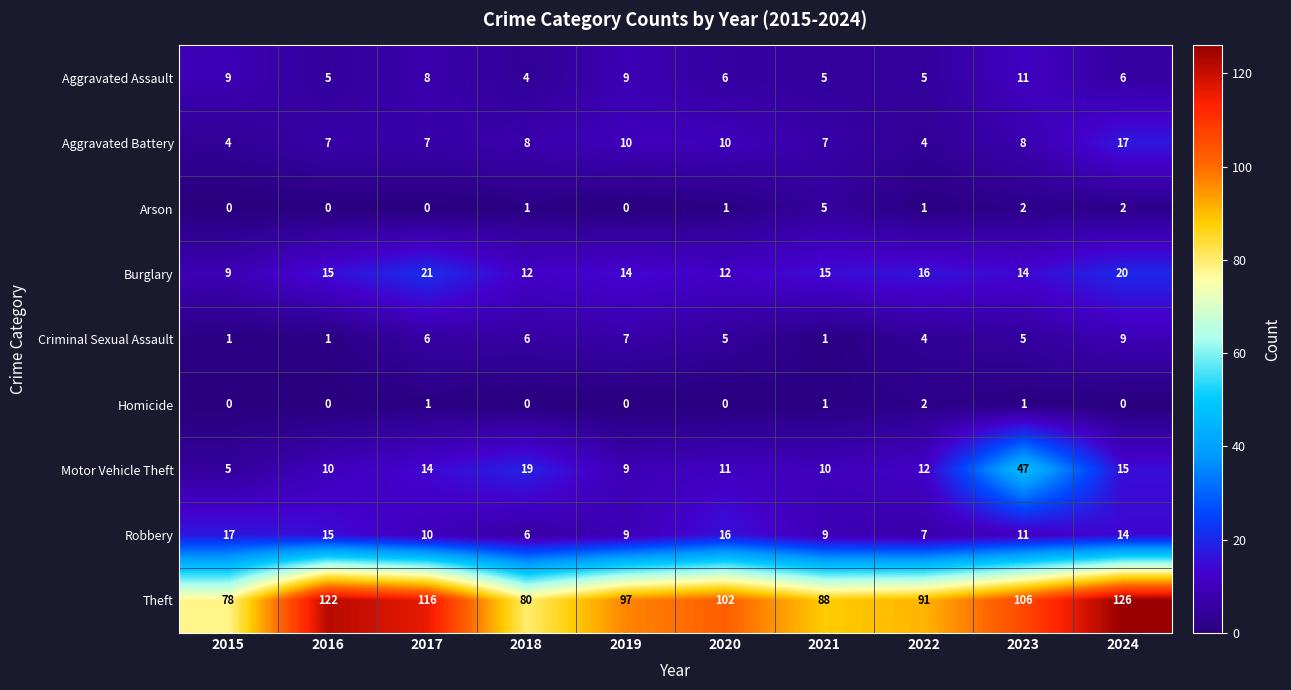

What is the difference between the highest and lowest values at 2018?

80